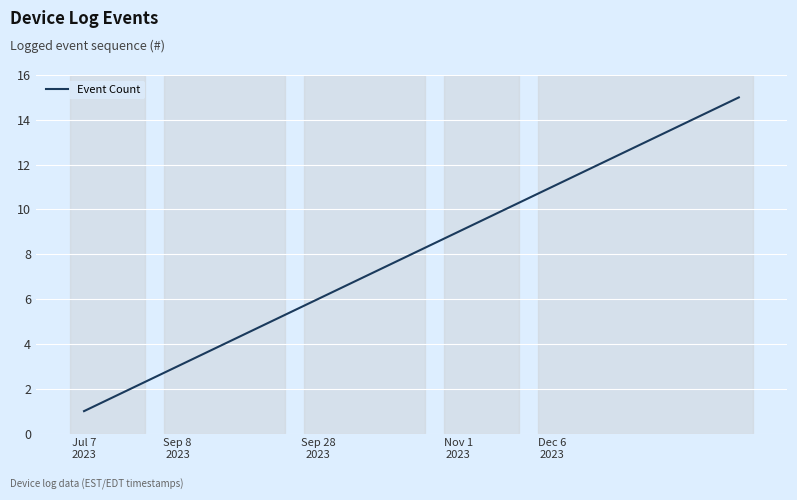

What is the minimum value shown in the chart?

1